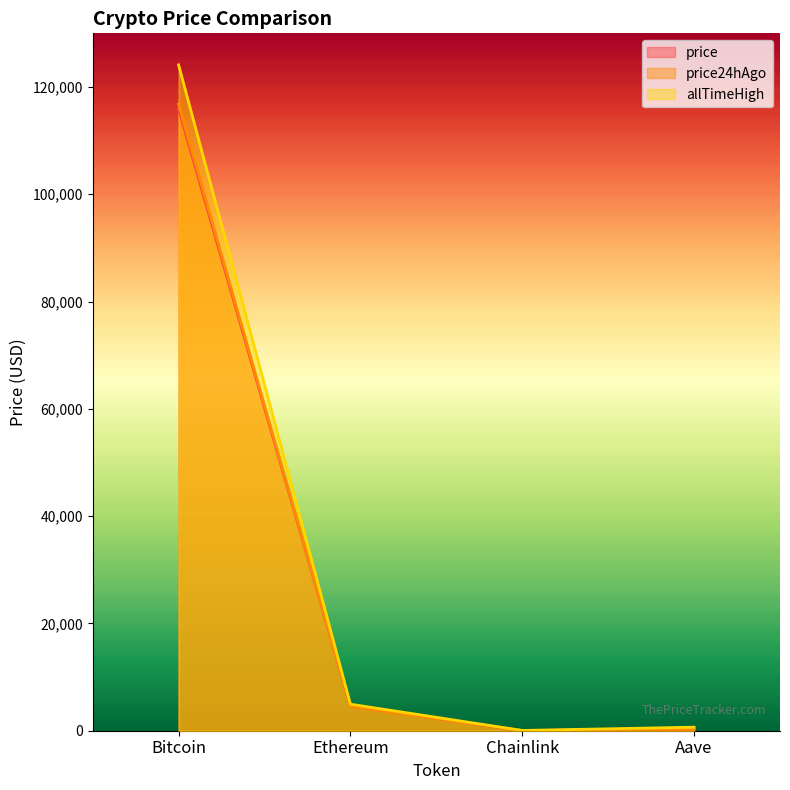

What is the spread (max minus min) of values at Aave?

362.2